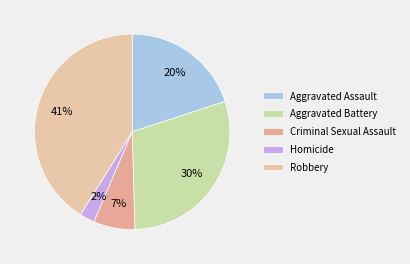

What percentage is NOT represented by Homicide?

97.5%